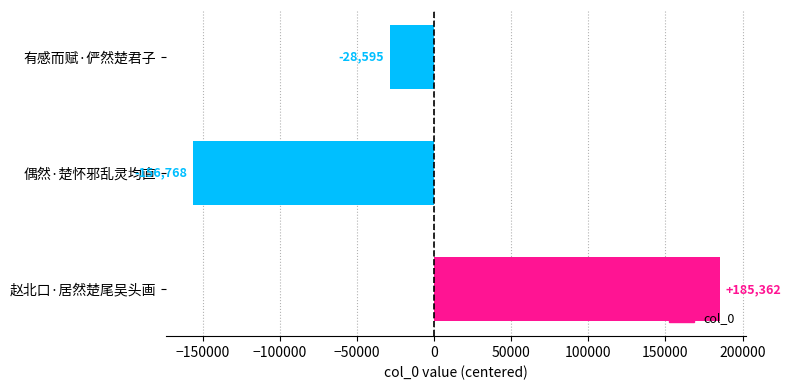

At which label is the value closest to 14297?

有感而赋·俨然楚君子